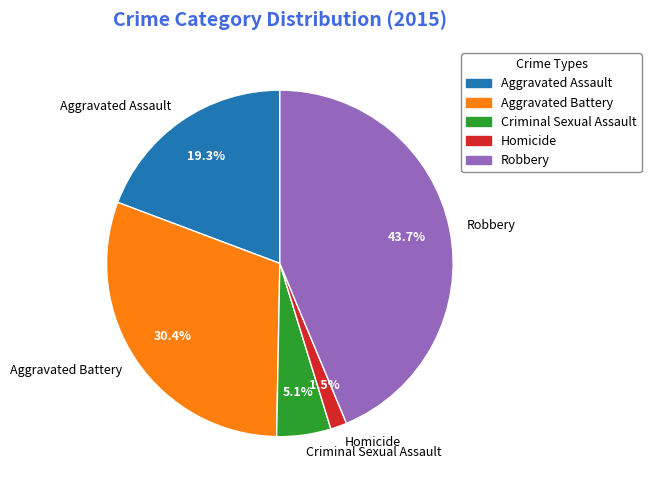

Is there a majority slice in this chart?

No